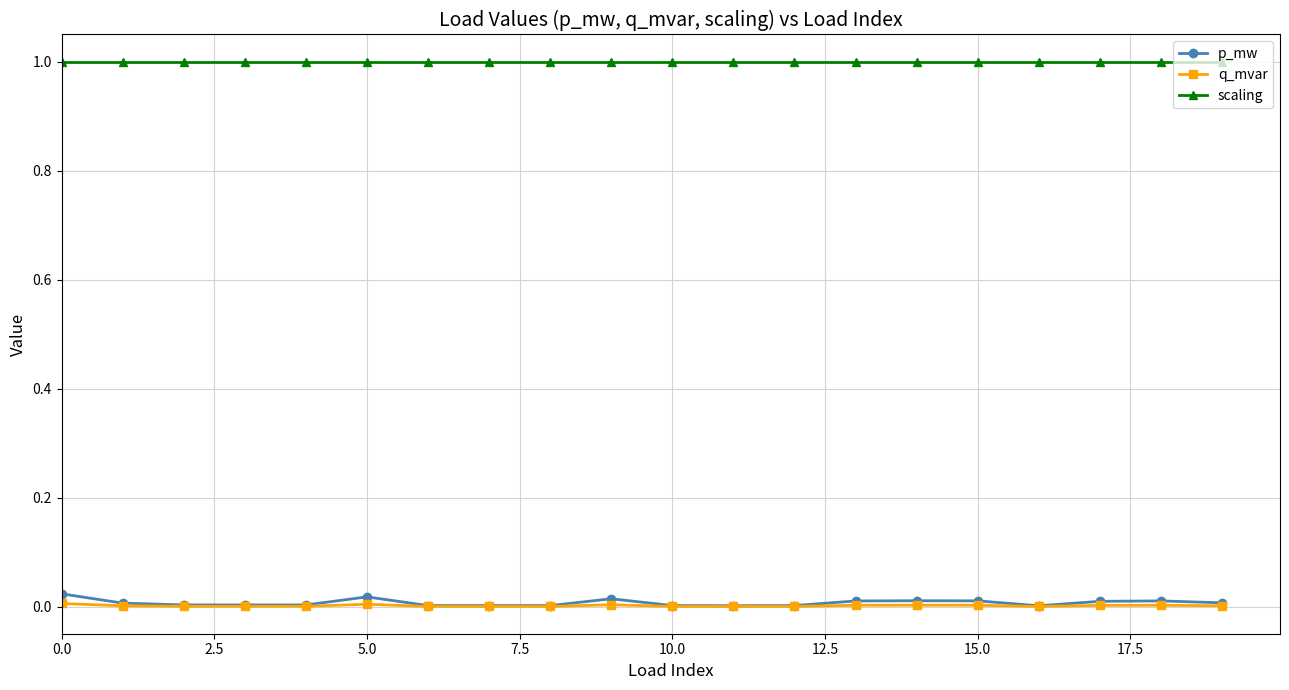

What are all the series names shown in the legend?

p_mw, q_mvar, scaling